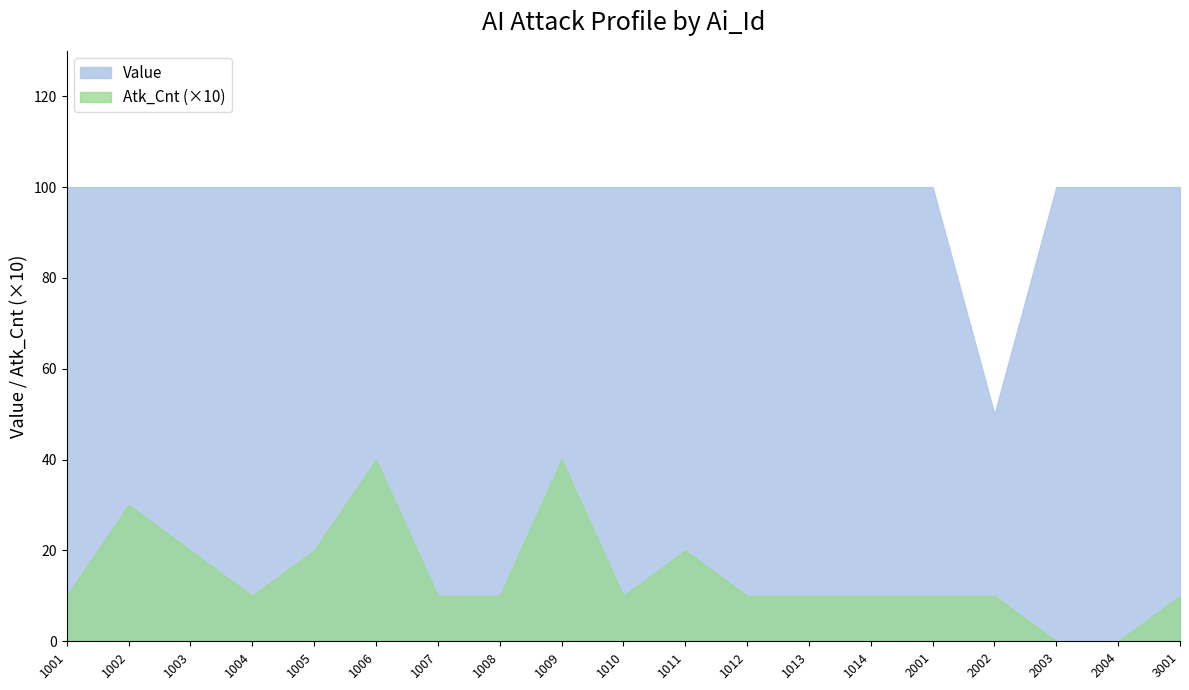

True or false: Atk_Cnt has a value of 15 at 1001.

False